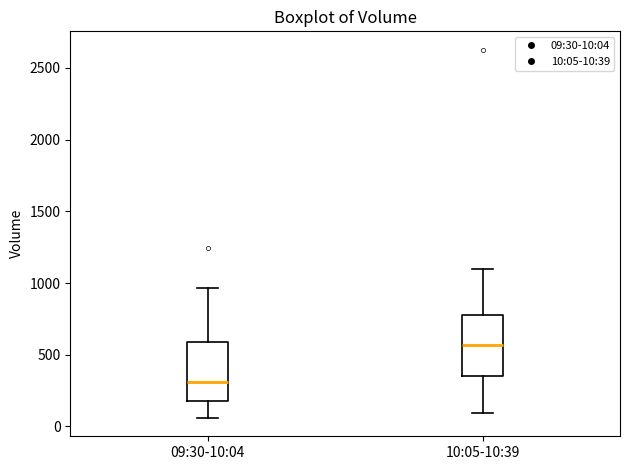

Reading left to right, transcribe this box plot: for each box, give where its median line is, the range the box spans, and where its two whiskers end, as read against the y-axis. The values are not printed on the chart, so give them approximately, as read against the axis.

09:30-10:04: median 300, box 200 to 600, whiskers 50 to 950
10:05-10:39: median 550, box 350 to 750, whiskers 100 to 1100